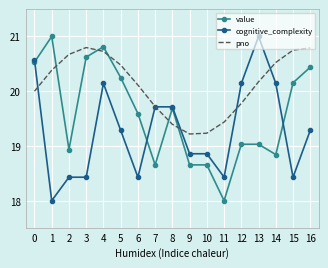

Between which two adjacent categories do value and pno first intersect?

1 and 2